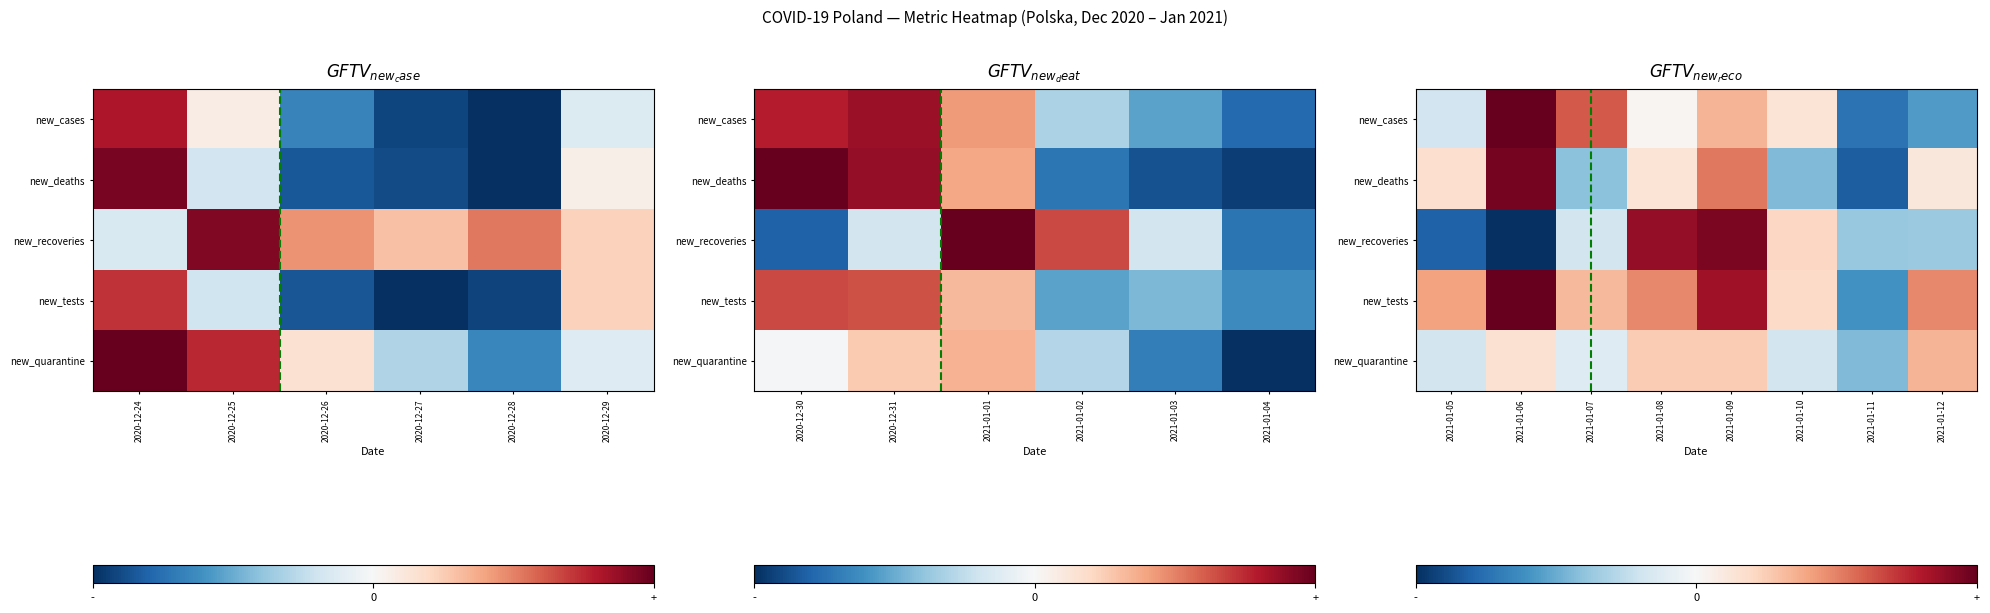

Where does the new_deaths series first go above 0?

2021-01-05